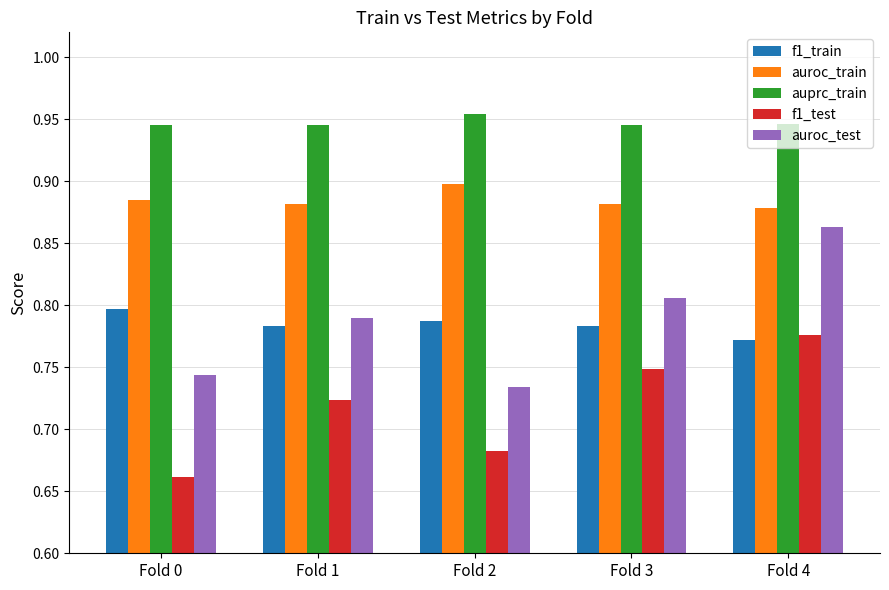

At Fold 4, list the series in order from largest to smallest.

auprc_train, auroc_train, auroc_test, f1_test, f1_train